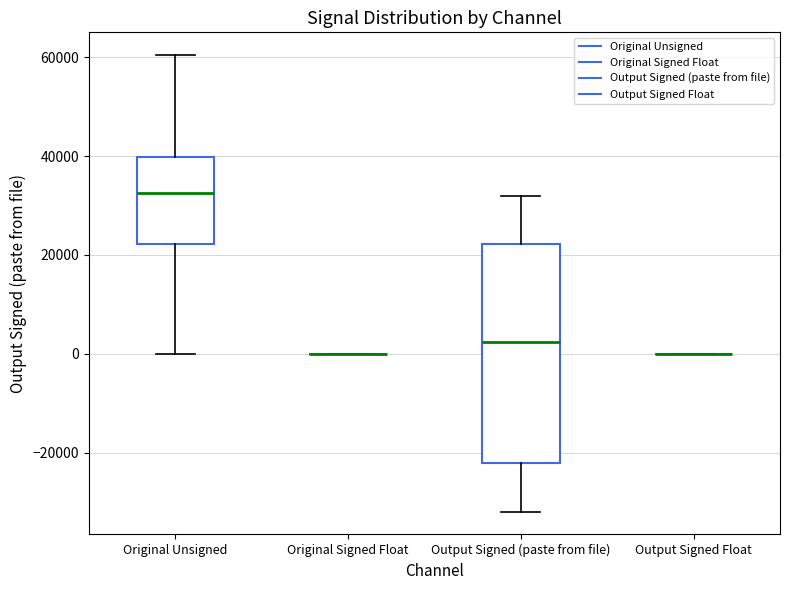

Reading left to right, transcribe this box plot: for each box, give where its median line is, the range the box spans, and where its two whiskers end, as read against the y-axis. The values are not printed on the chart, so give them approximately, as read against the axis.

Original Unsigned: median 32000, box 22000 to 40000, whiskers 0 to 60000
Original Signed Float: box collapsed to a line at 0, whiskers 0 to 0
Output Signed (paste from file): median 2000, box -22000 to 22000, whiskers -32000 to 32000
Output Signed Float: box collapsed to a line at 0, whiskers 0 to 0